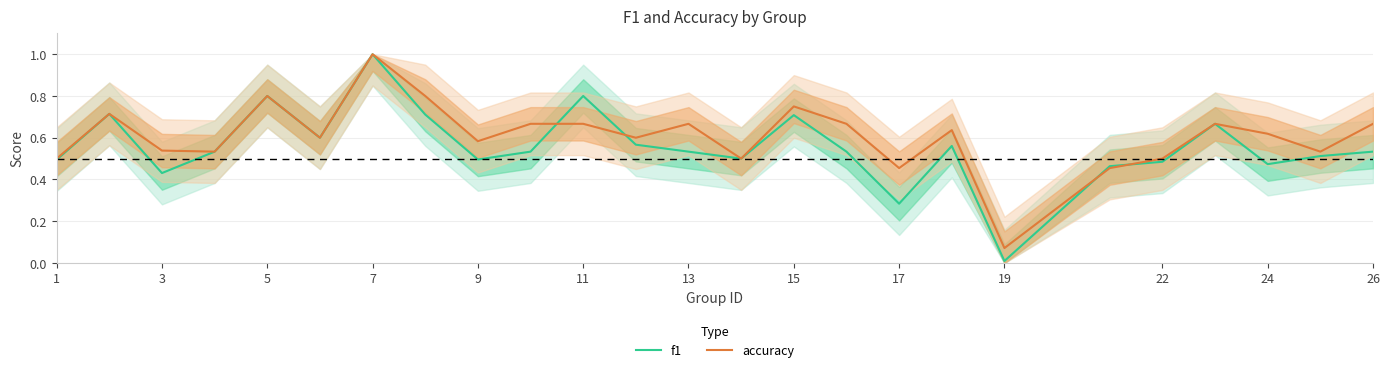

How many intersections are there between f1 and accuracy?

4